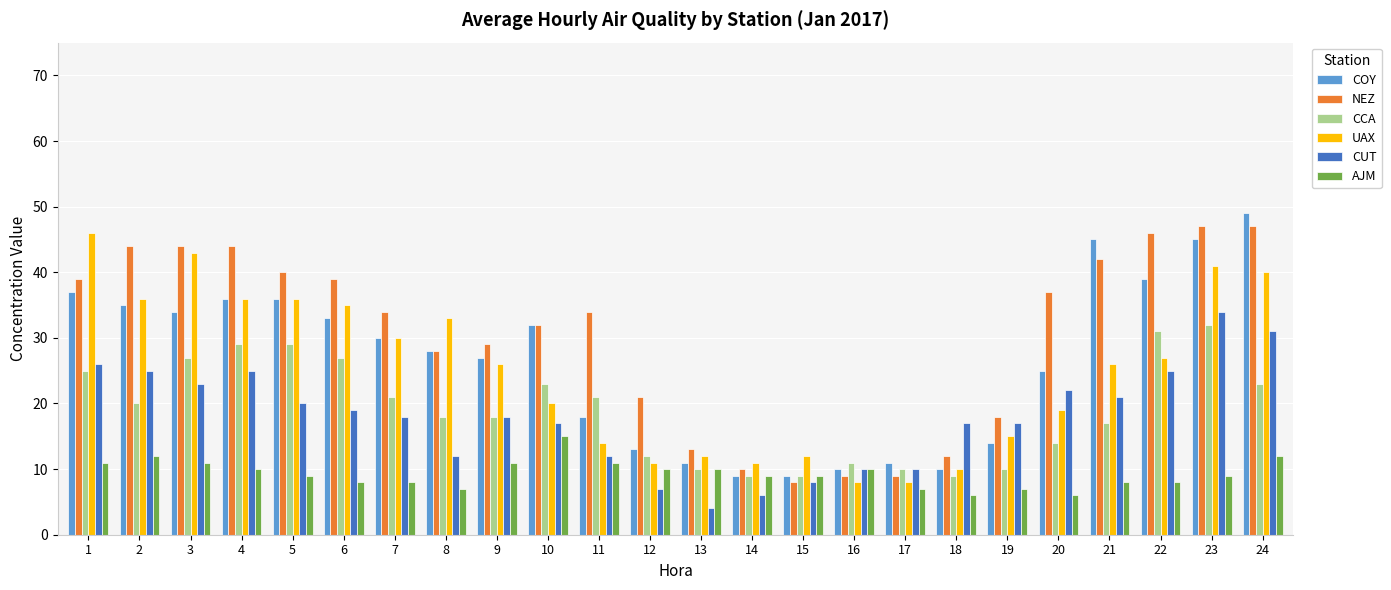

What is the sum of all CCA values?

455